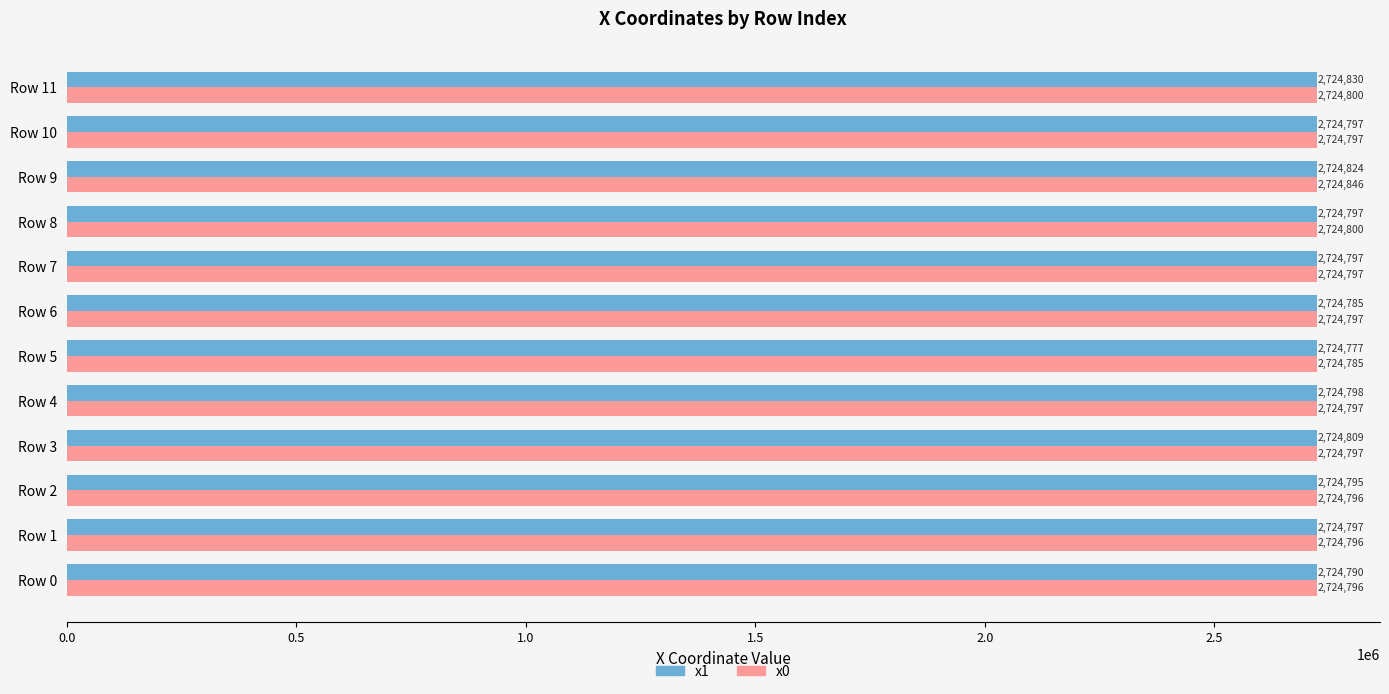

Which series has the widest spread of values?

x0